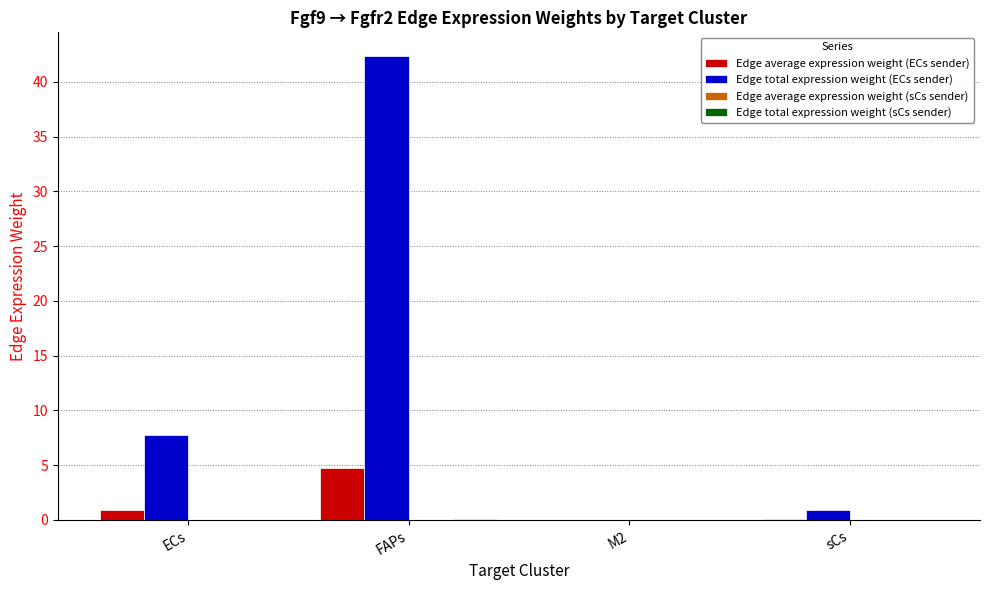

Where does the Edge total expression weight (ECs sender) series first go above 7?

ECs